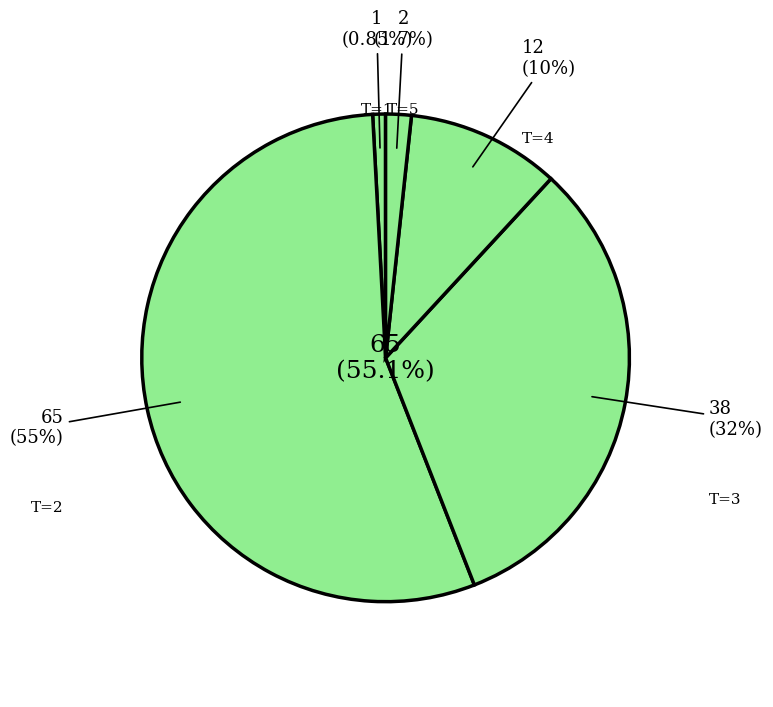

Combined, do 1 and 3 account for over 50%?

No